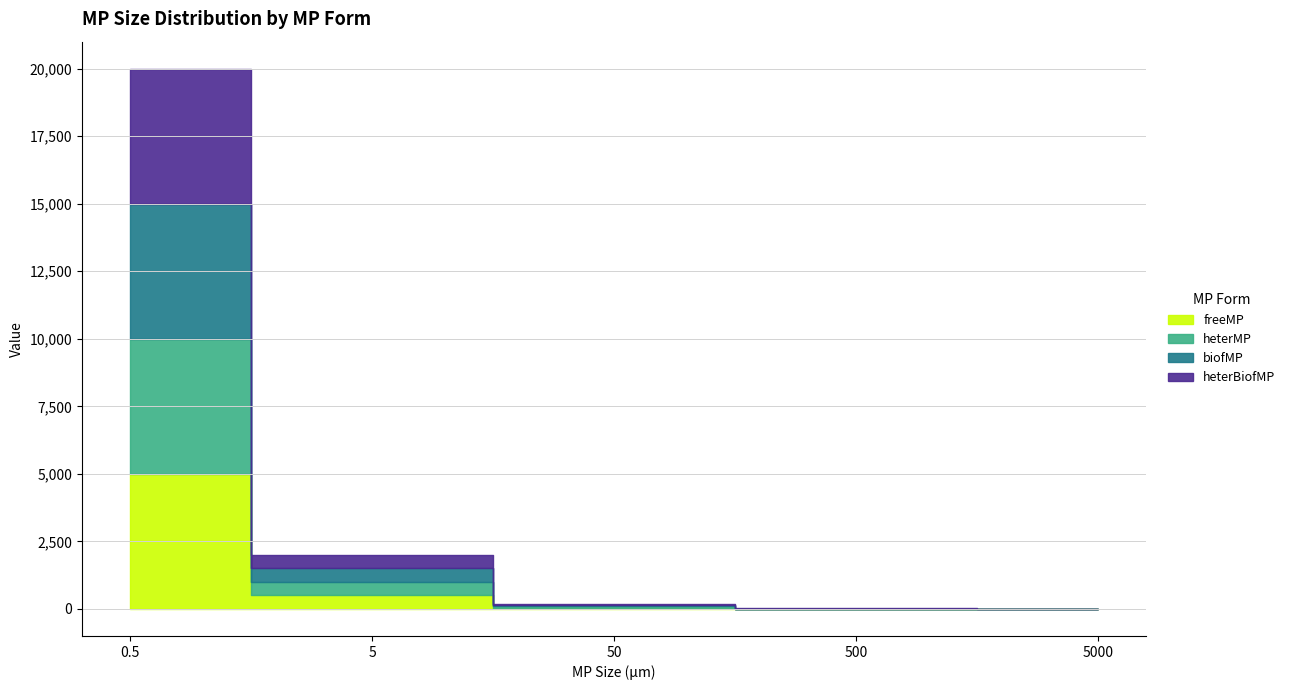

What is the label of the 1st point from the left?

0.5